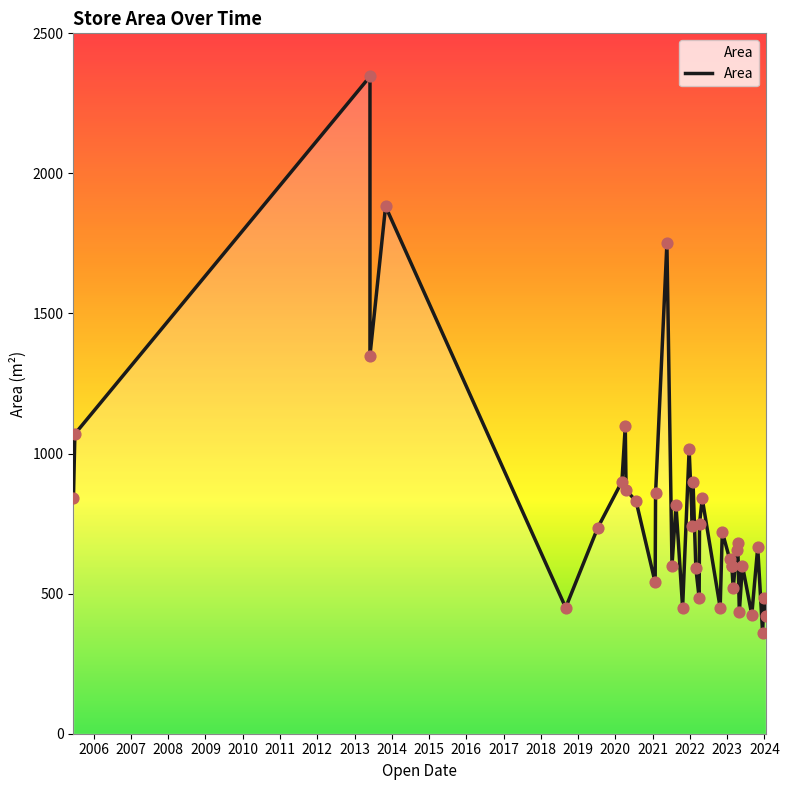

Which has a higher value, 2005-07-01 or 2013-06-01?

2013-06-01